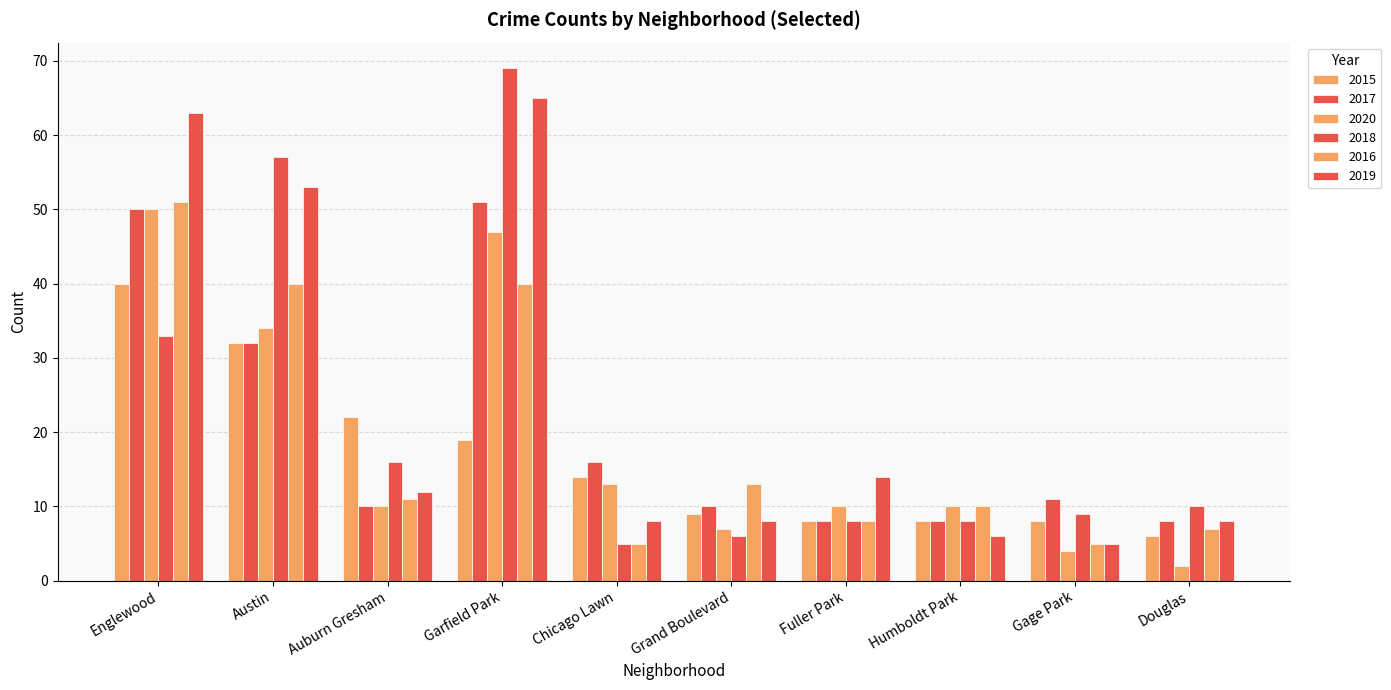

At which category is the sum across all series the highest?

Garfield Park